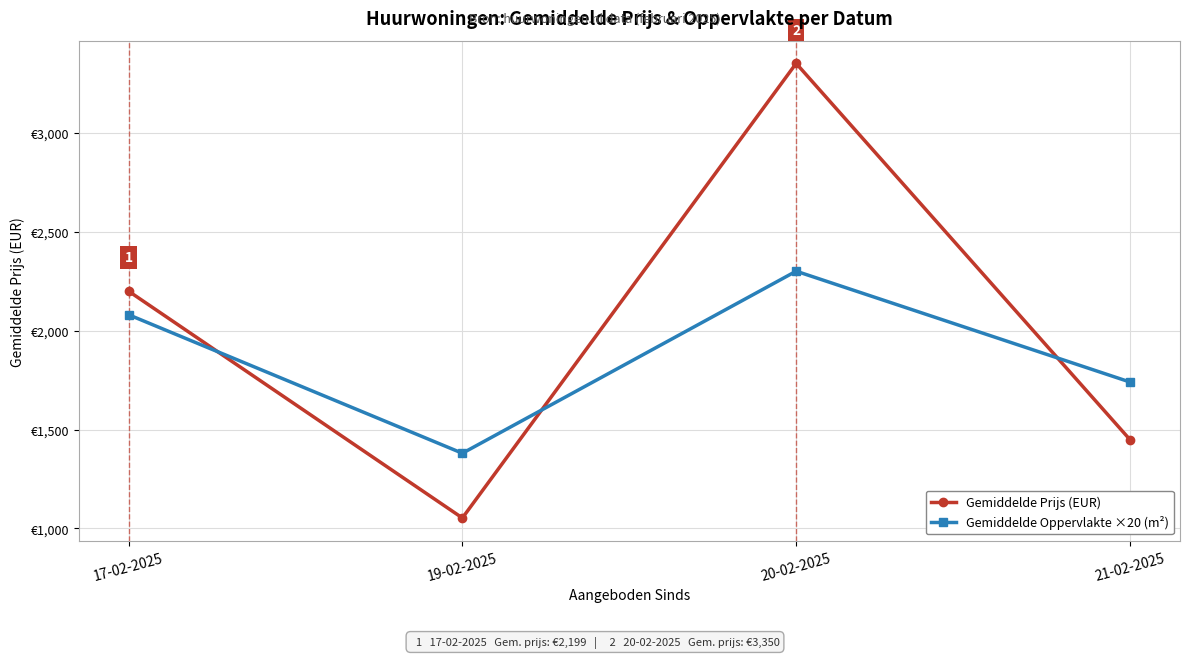

Is this an area chart (filled region under the line)?

No